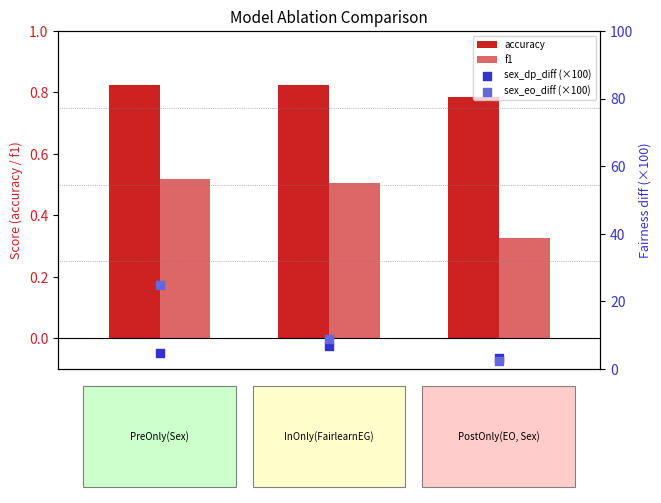

What are all the series names shown in the legend?

accuracy, f1, sex_dp_diff (×100), sex_eo_diff (×100)